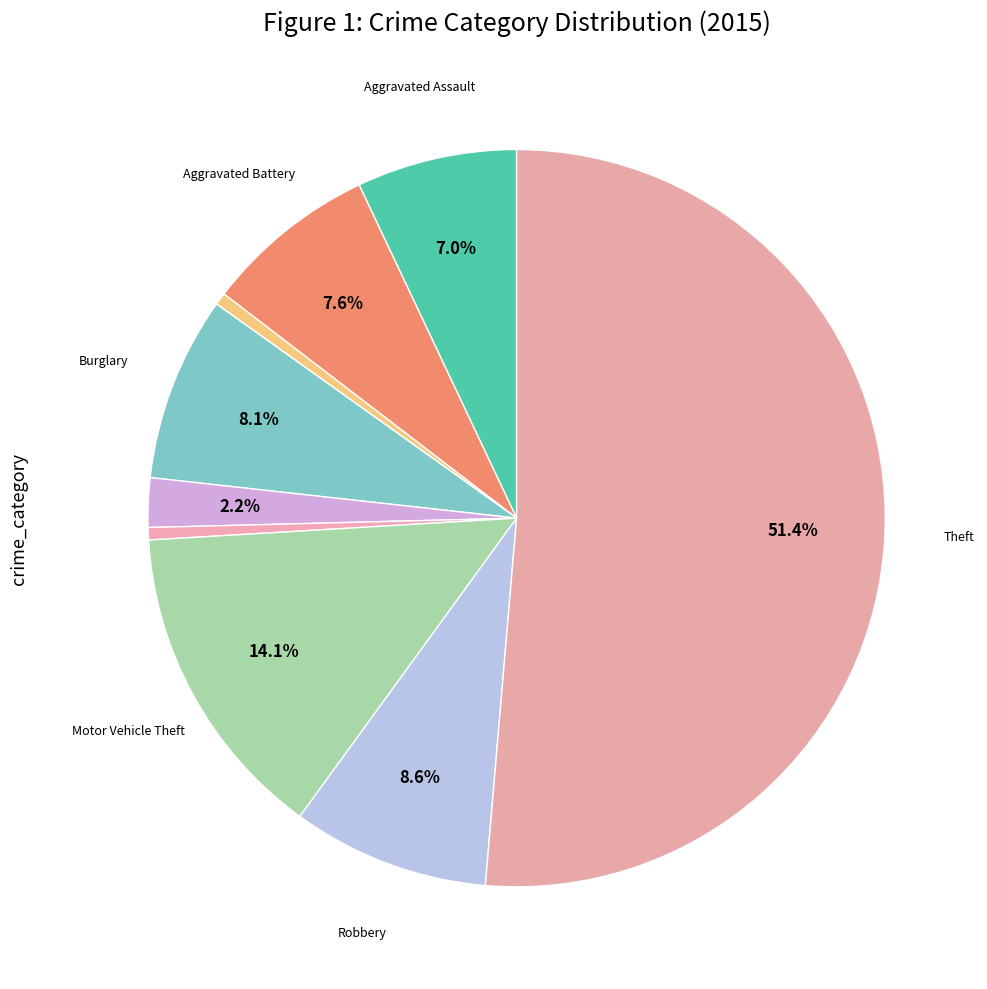

Count the number of slices in the pie.

9